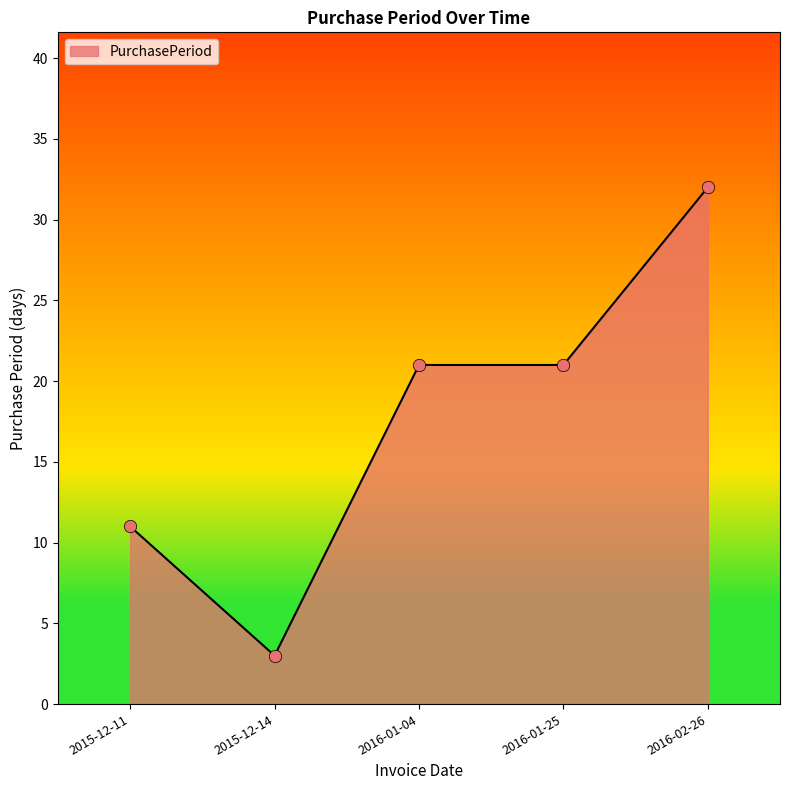

What is the change in value from 2016-01-04 to 2016-02-26?

+11